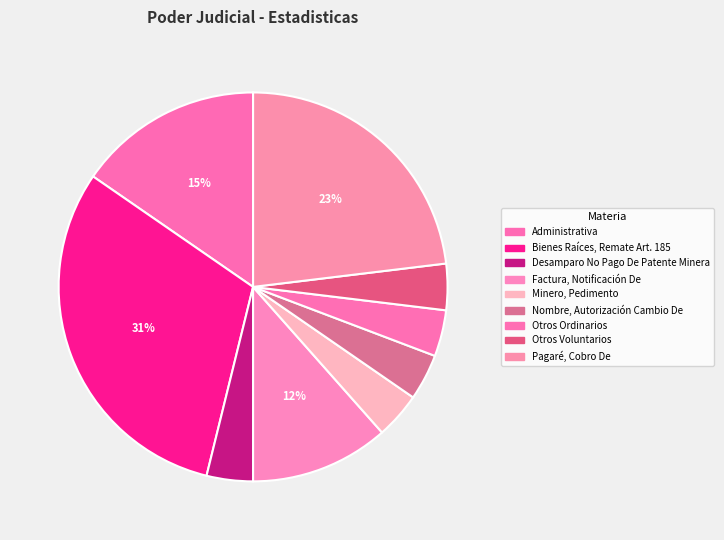

What percentage is the Pagaré, Cobro De slice, to the nearest percent?

23%